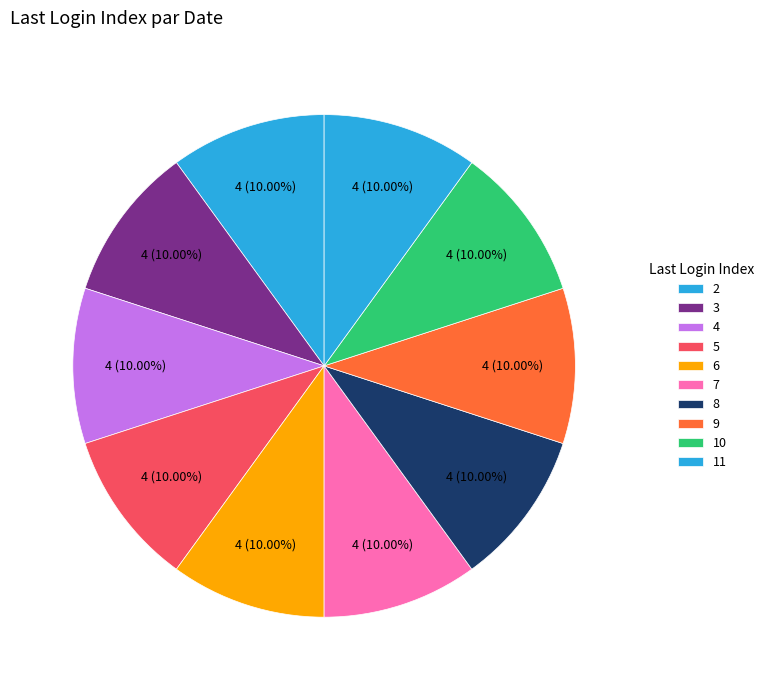

Which category has the smallest portion of the pie?

9